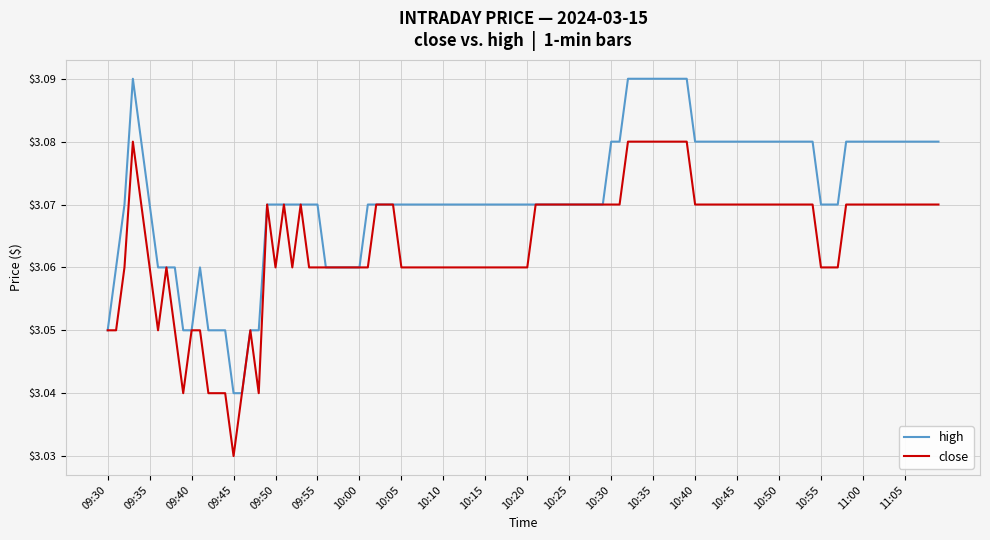

List the series in order of their overall mean, lowest first.

close, high